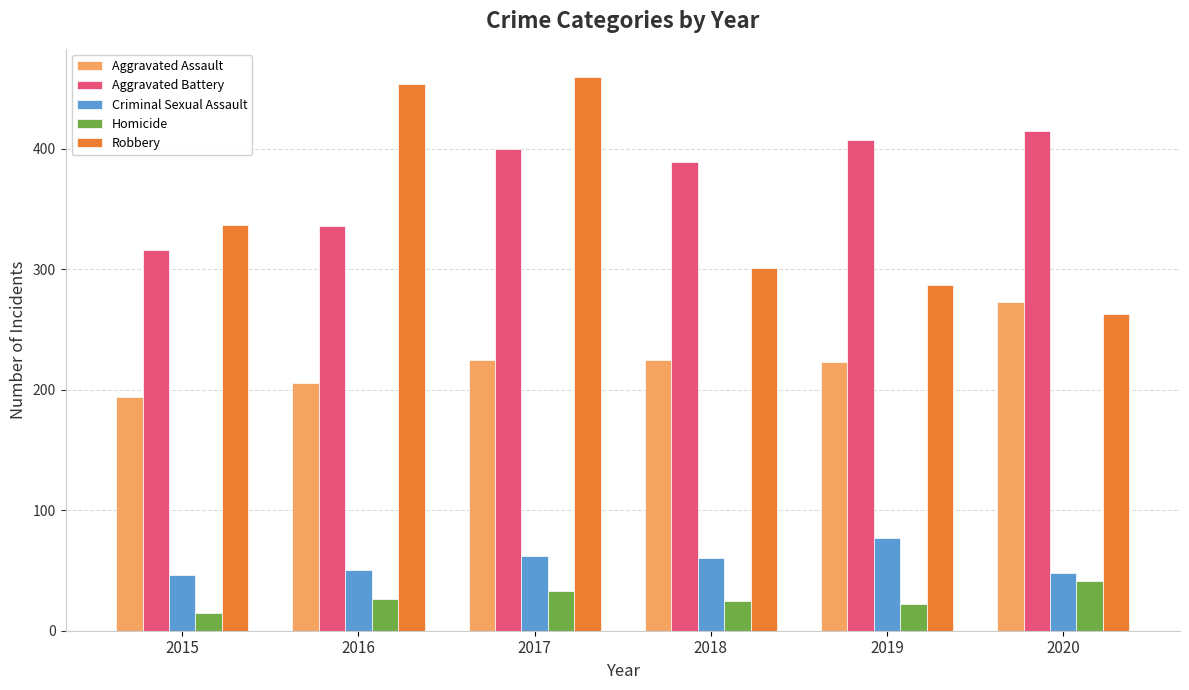

At which label is Robbery closest to 361?

2015